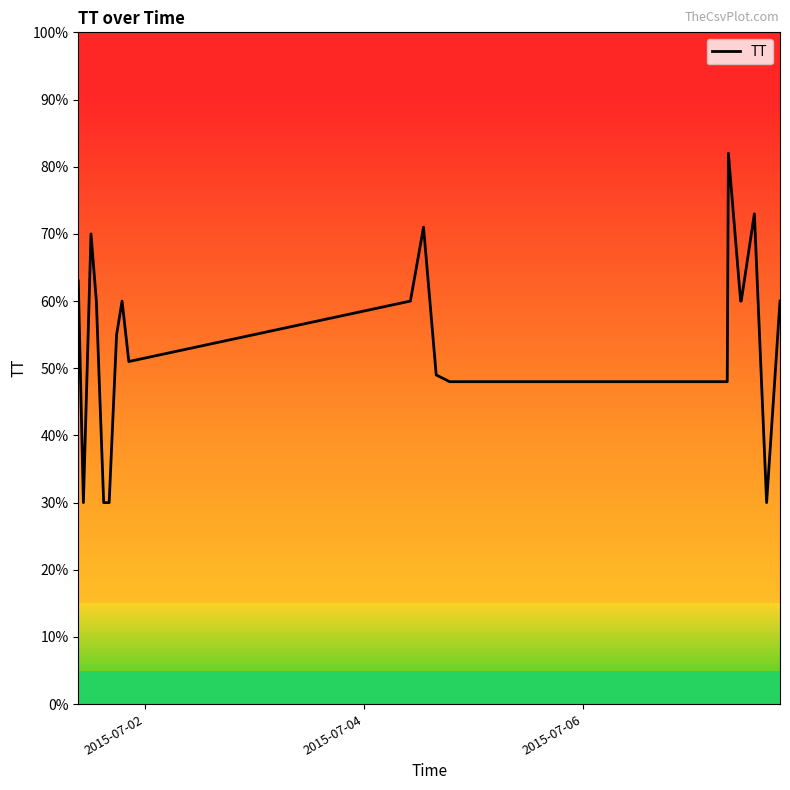

What is the difference between the maximum and minimum values?

52